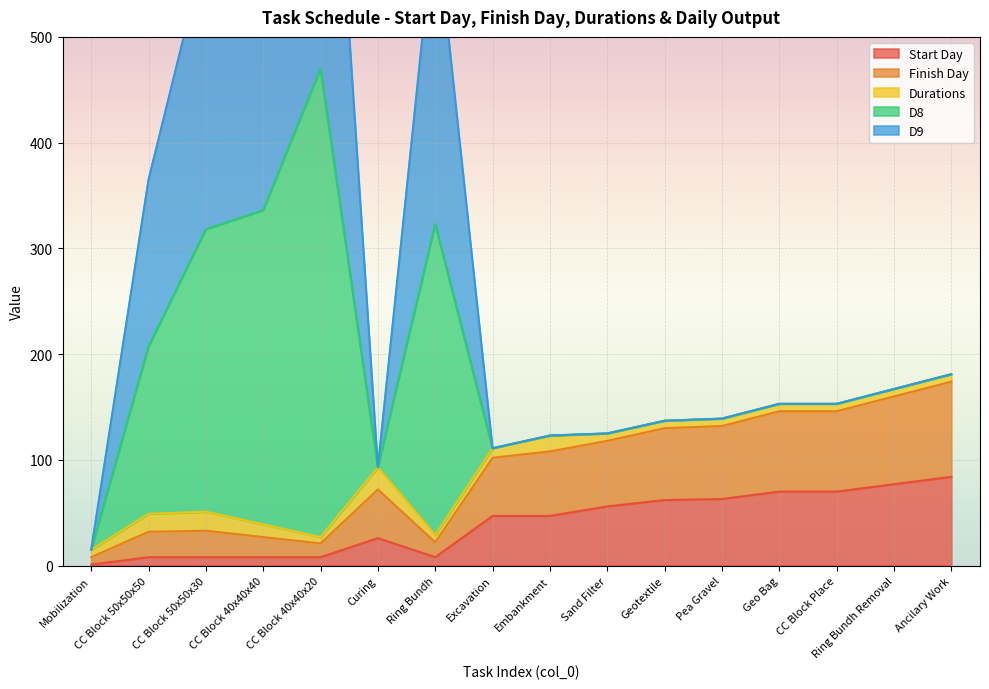

The value of Start Day at Geo Bag is 70. True or false?

True